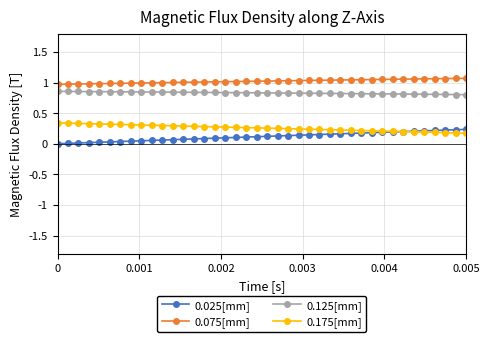

List the series in order of their overall mean, highest first.

0.075[mm], 0.125[mm], 0.175[mm], 0.025[mm]